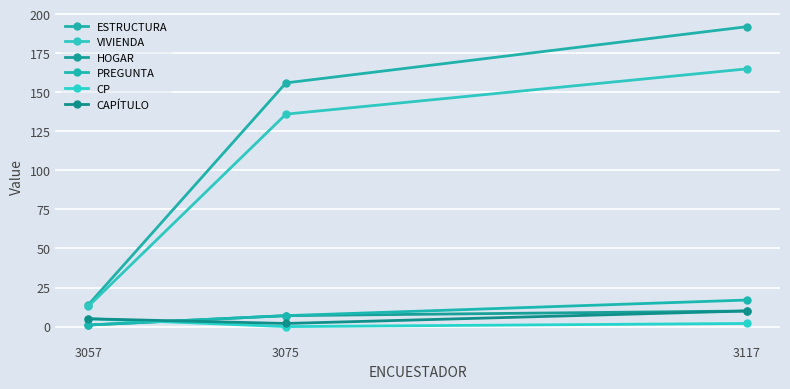

What is the value of the CAPÍTULO point at the 3rd from the left?

10